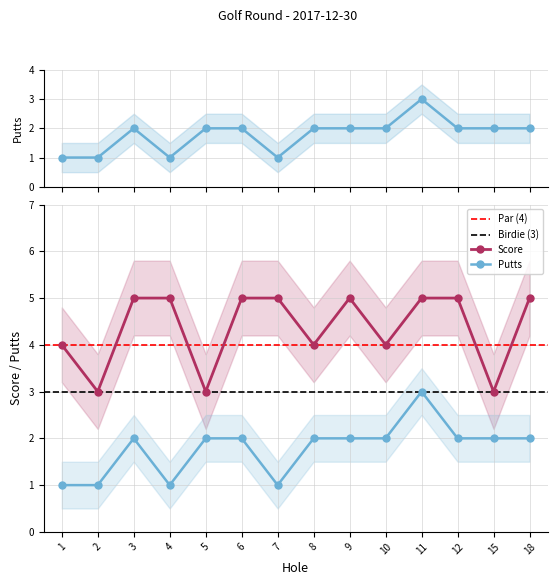

True or false: Score and Putts cross at least once.

False